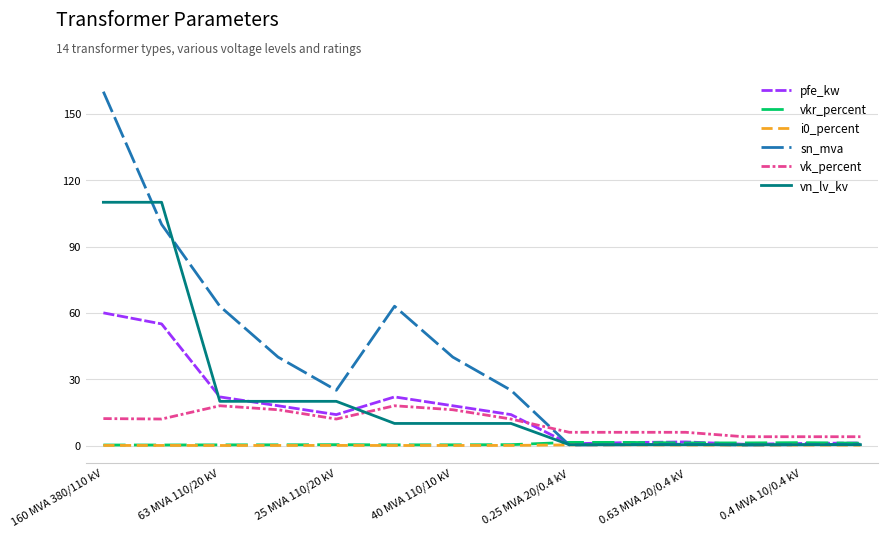

Which series has the largest range (max minus min)?

sn_mva